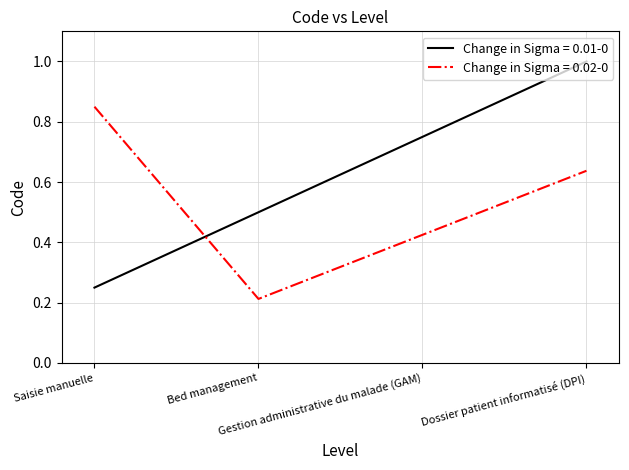

Is this an area chart (filled region under the line)?

No